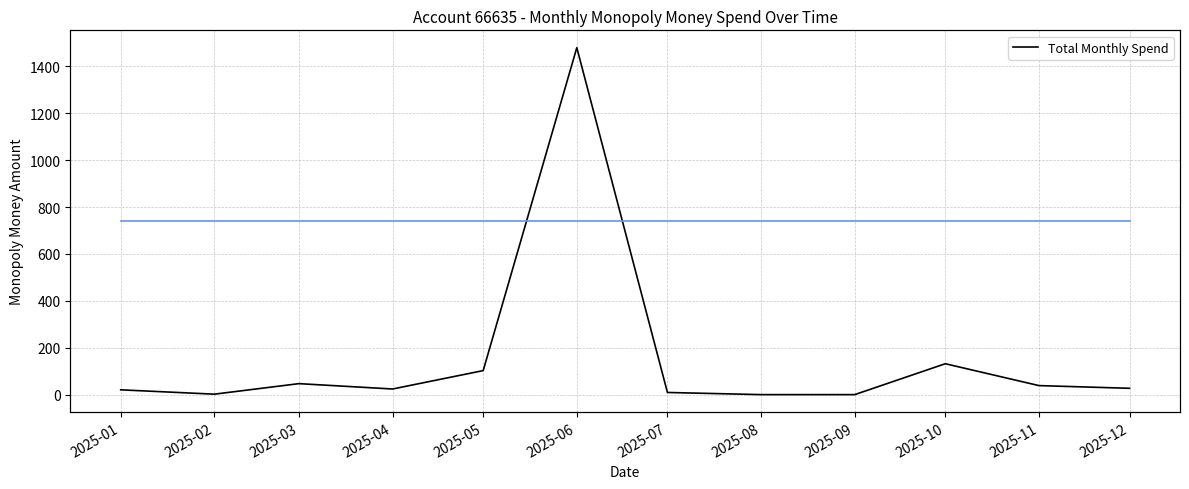

Which series has the largest range (max minus min)?

Total Monthly Spend